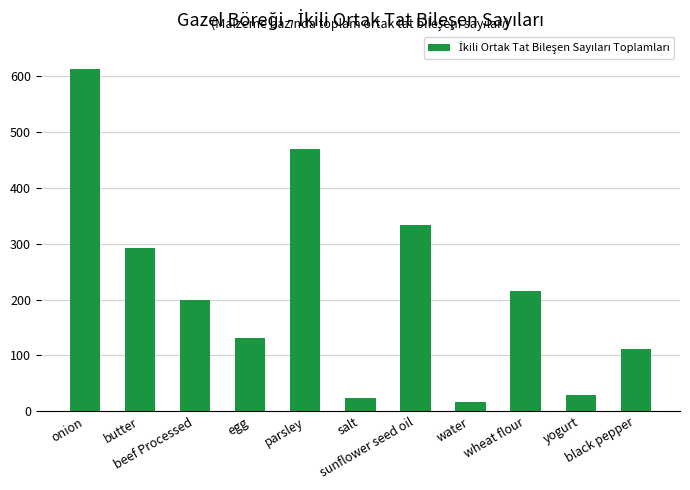

Is it true that the value at parsley is 469?

True